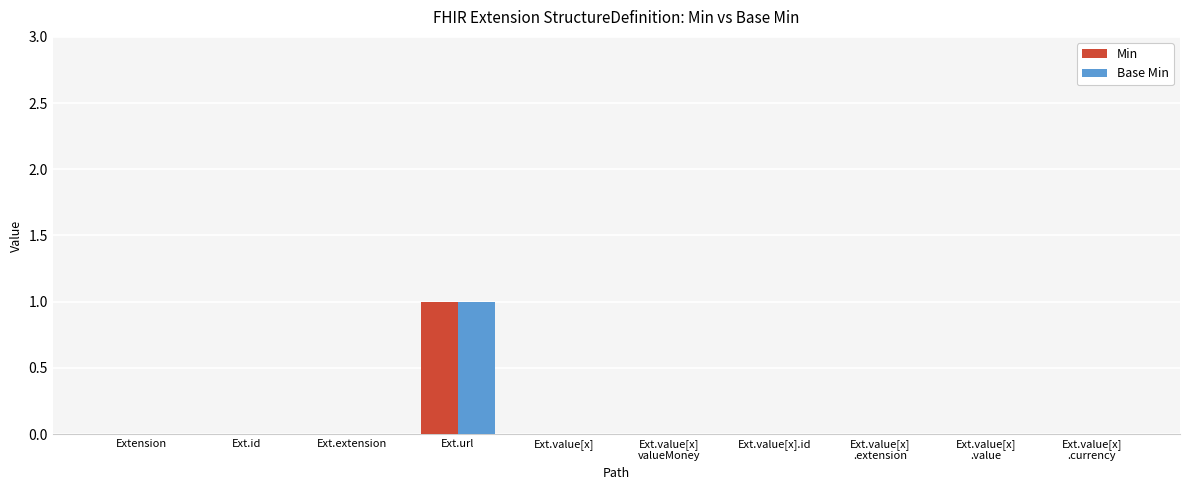

Is it true that Min equals 1 at Extension?

False